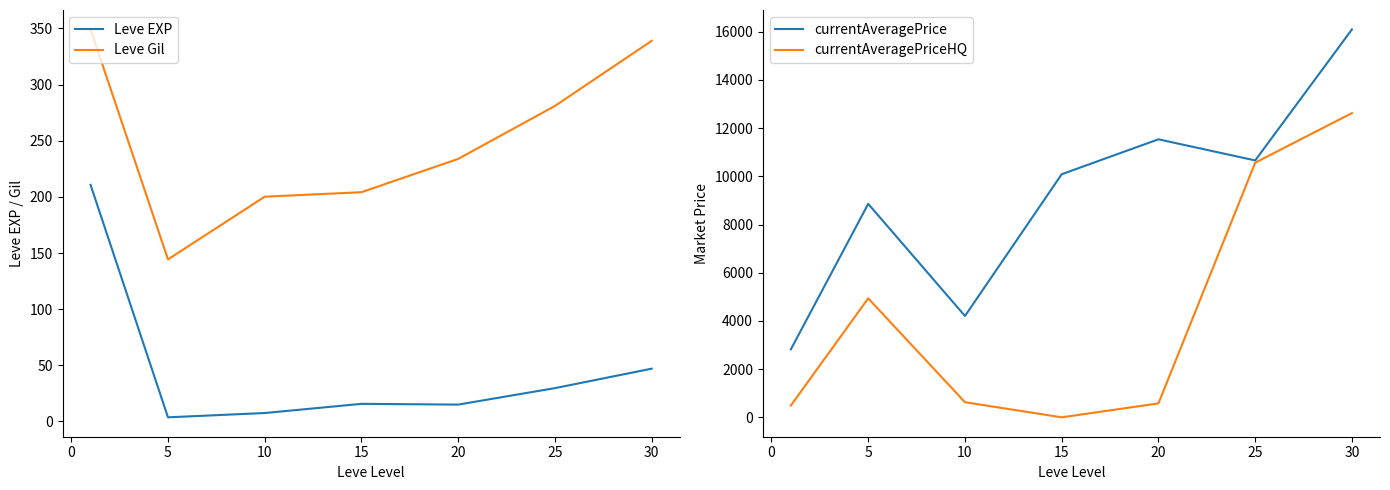

Does the chart have visible grid lines?

No